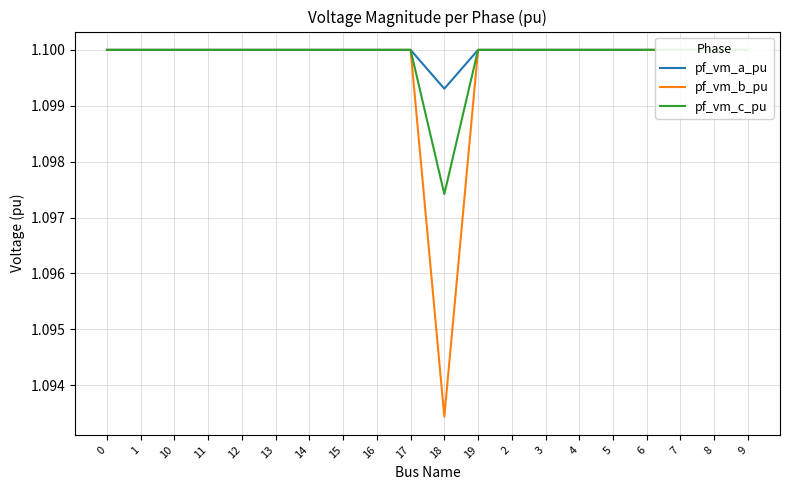

At which label is pf_vm_a_pu closest to 1?

18